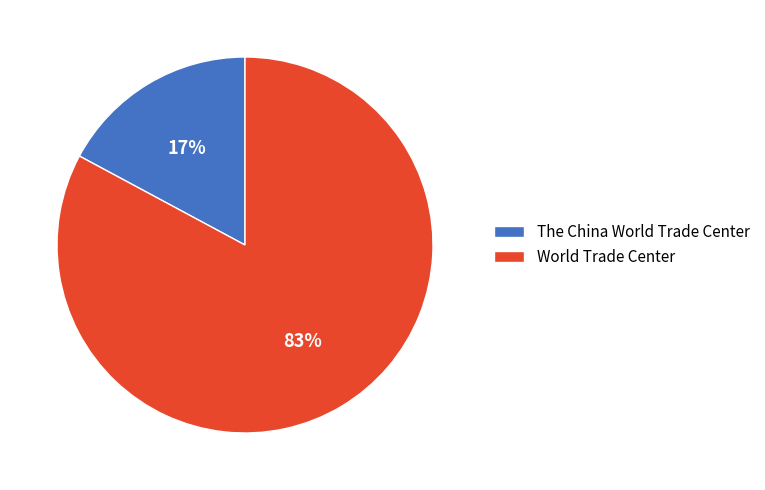

Which slice is the largest?

World Trade Center